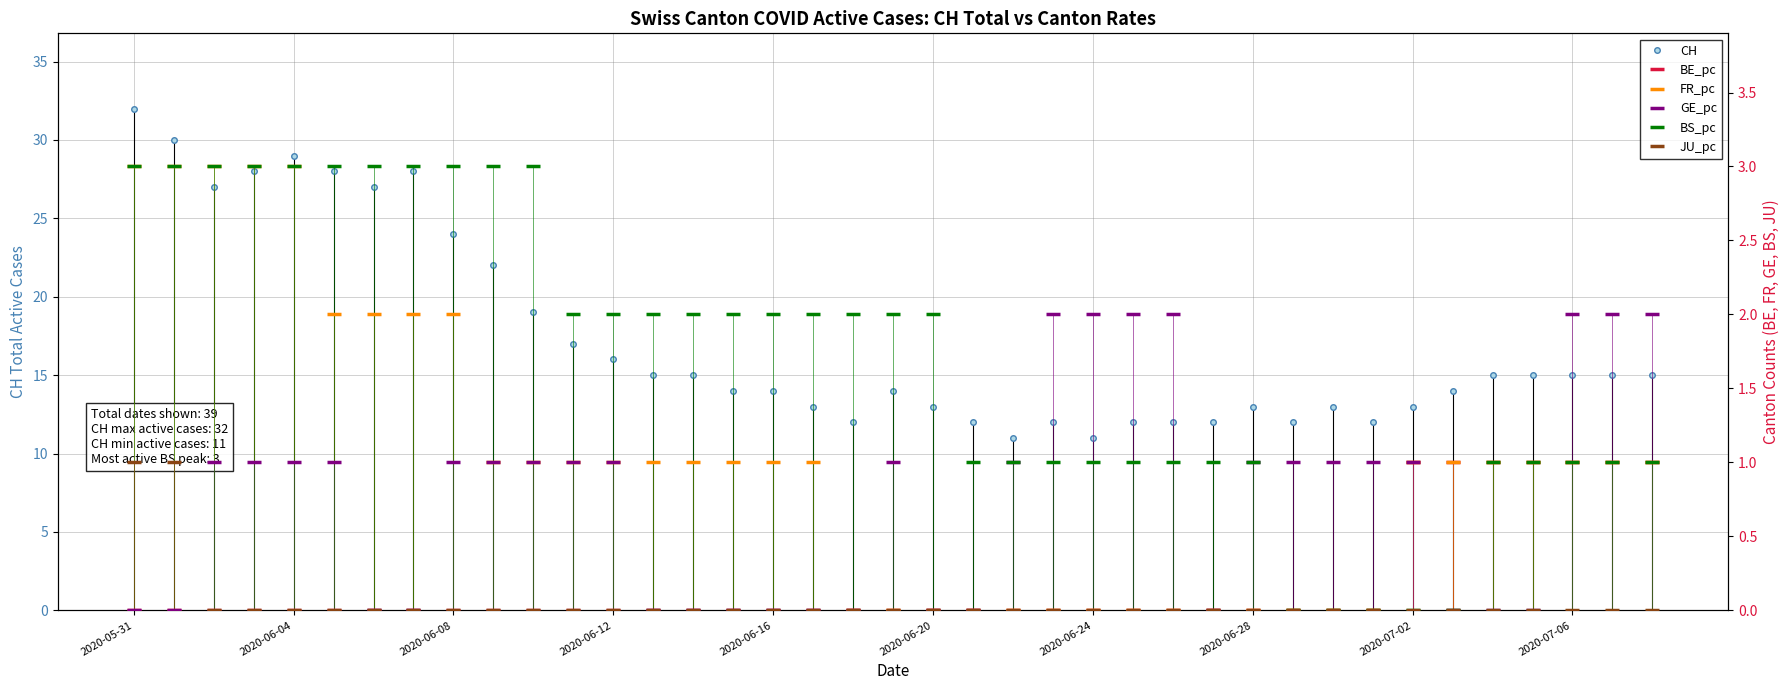

Does the chart have visible grid lines?

Yes